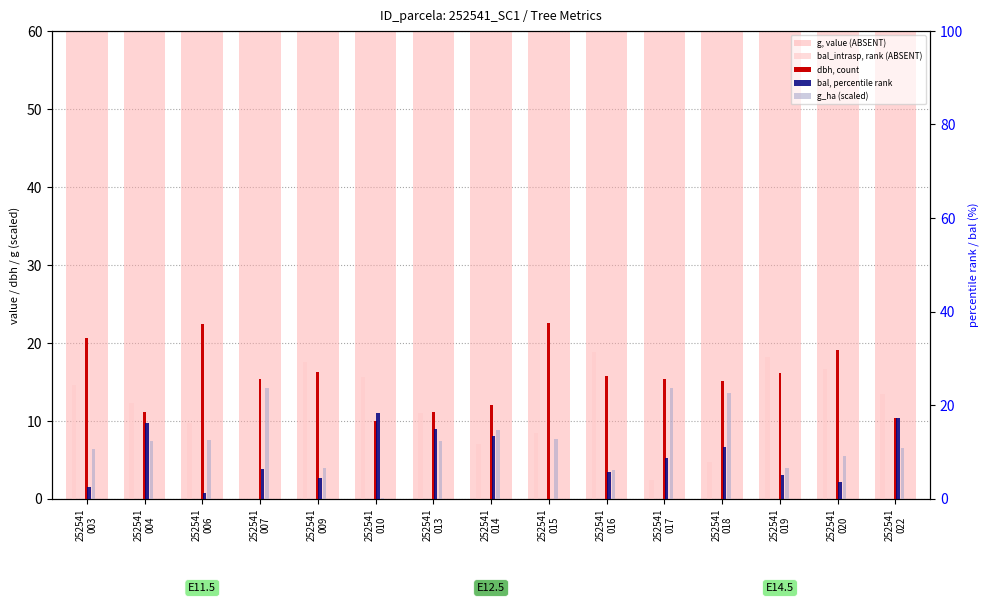

Reading right to left, transcribe all the data shown in this chart.

g, value (ABSENT): 252541
022=85.1	252541
020=287.5	252541
019=204.6	252541
018=178.5	252541
017=185.0	252541
016=194.6	252541
015=399.7	252541
014=114.8	252541
013=97.3	252541
010=78.3	252541
009=206.5	252541
007=185.3	252541
006=394.7	252541
004=96.9	252541
003=334.9
bal_intrasp, rank (ABSENT): 252541
022=13.4	252541
020=16.6	252541
019=18.2	252541
018=4.7	252541
017=2.4	252541
016=18.8	252541
015=8.4	252541
014=7.0	252541
013=11.0	252541
010=15.6	252541
009=17.5	252541
007=0.0	252541
006=9.7	252541
004=12.2	252541
003=14.5
dbh, count: 252541
022=10.4	252541
020=19.1	252541
019=16.1	252541
018=15.1	252541
017=15.3	252541
016=15.7	252541
015=22.6	252541
014=12.1	252541
013=11.1	252541
010=10.0	252541
009=16.2	252541
007=15.4	252541
006=22.4	252541
004=11.1	252541
003=20.6
bal, percentile rank: 252541
022=17.4	252541
020=3.6	252541
019=5.2	252541
018=11.2	252541
017=8.8	252541
016=5.8	252541
015=0.0	252541
014=13.4	252541
013=14.9	252541
010=18.4	252541
009=4.5	252541
007=6.4	252541
006=1.3	252541
004=16.1	252541
003=2.5
g_ha (scaled): 252541
022=10.8	252541
020=9.2	252541
019=6.5	252541
018=22.7	252541
017=23.6	252541
016=6.2	252541
015=12.7	252541
014=14.6	252541
013=12.4	252541
010=0.2	252541
009=6.6	252541
007=23.6	252541
006=12.6	252541
004=12.3	252541
003=10.7